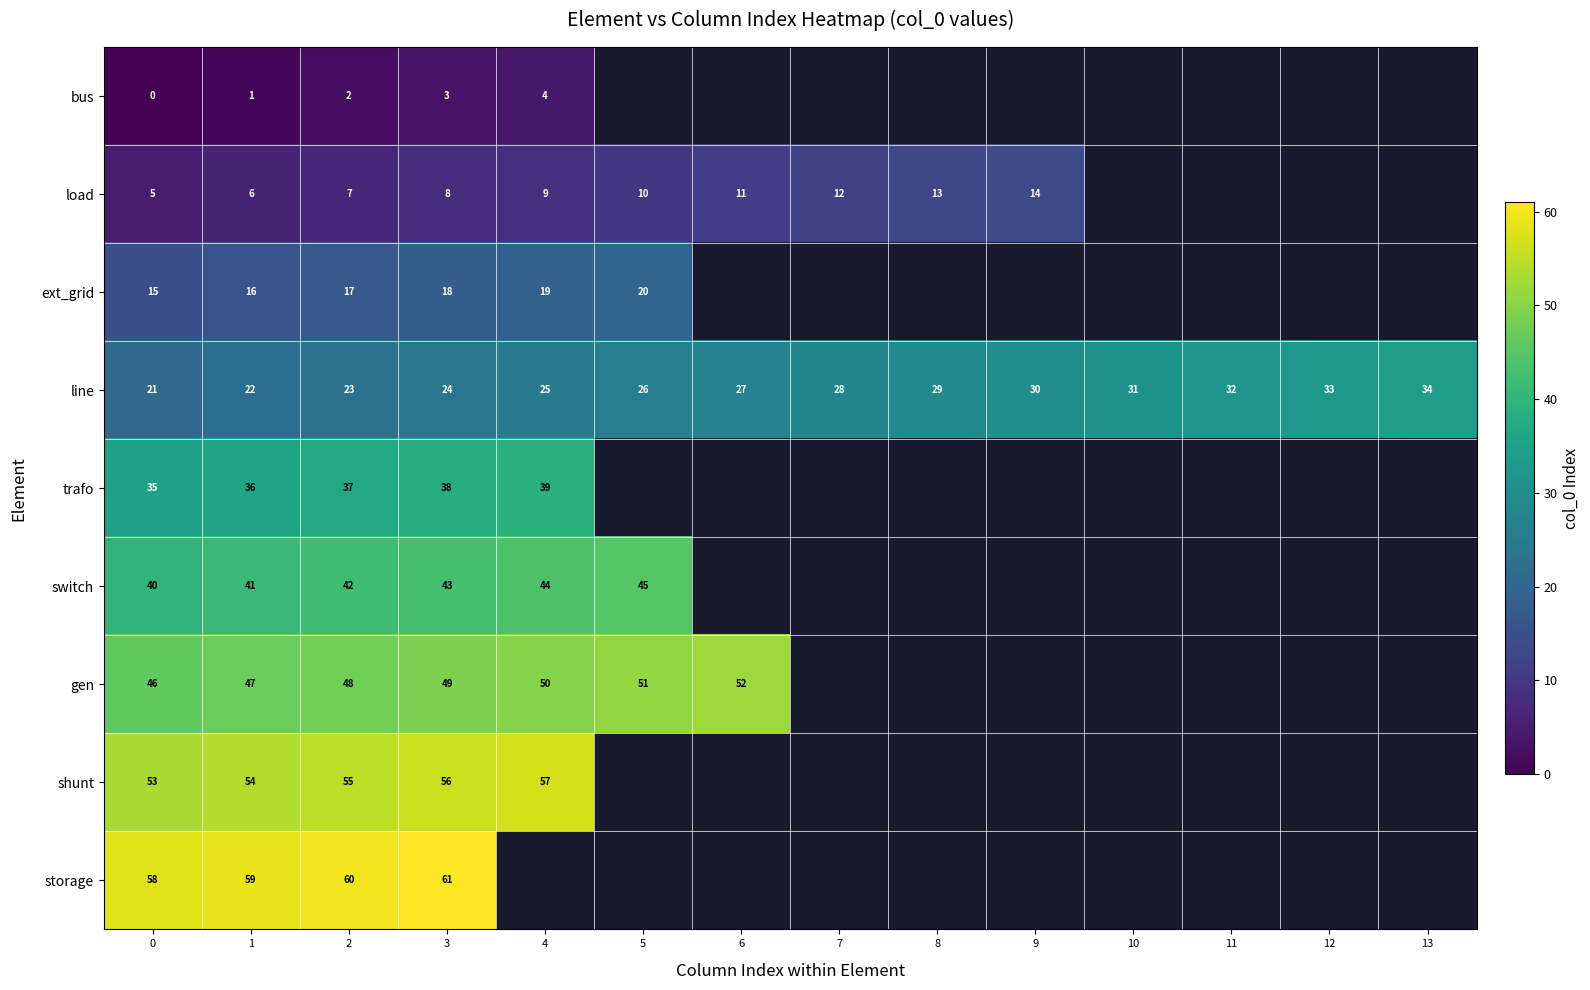

What is the maximum value shown in the chart?

61.0